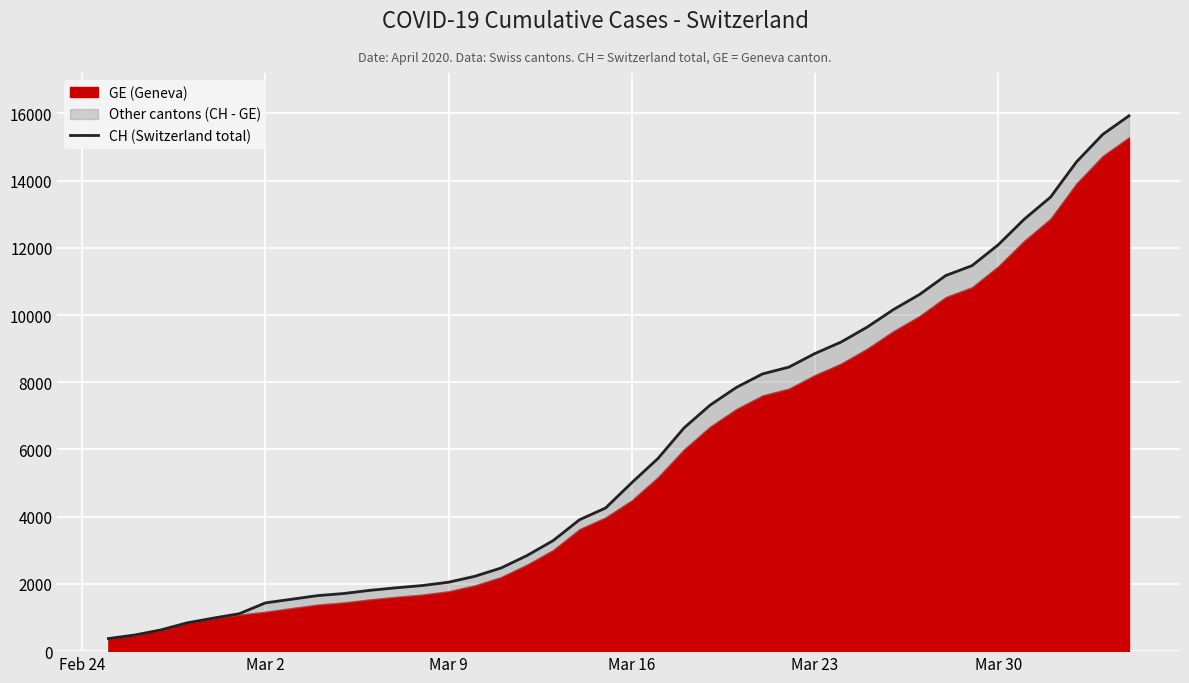

What is the value of the 39th point from the left?

15375